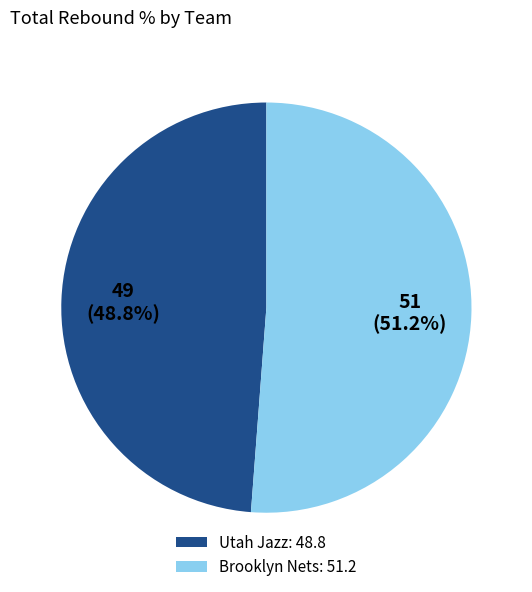

Which has a higher value, Utah Jazz: 48.8 or Brooklyn Nets: 51.2?

Brooklyn Nets: 51.2